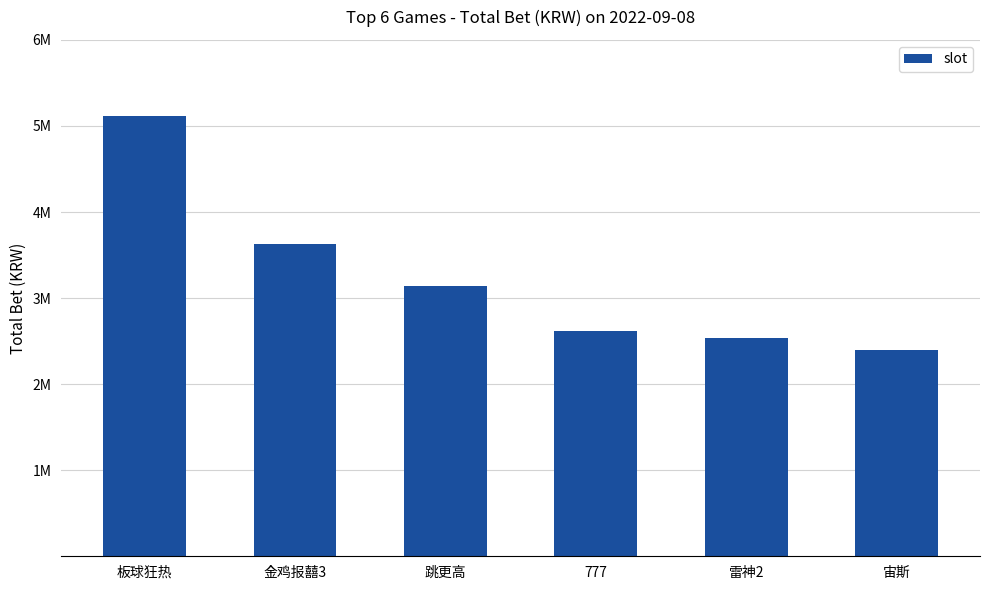

Are the bars horizontal?

No